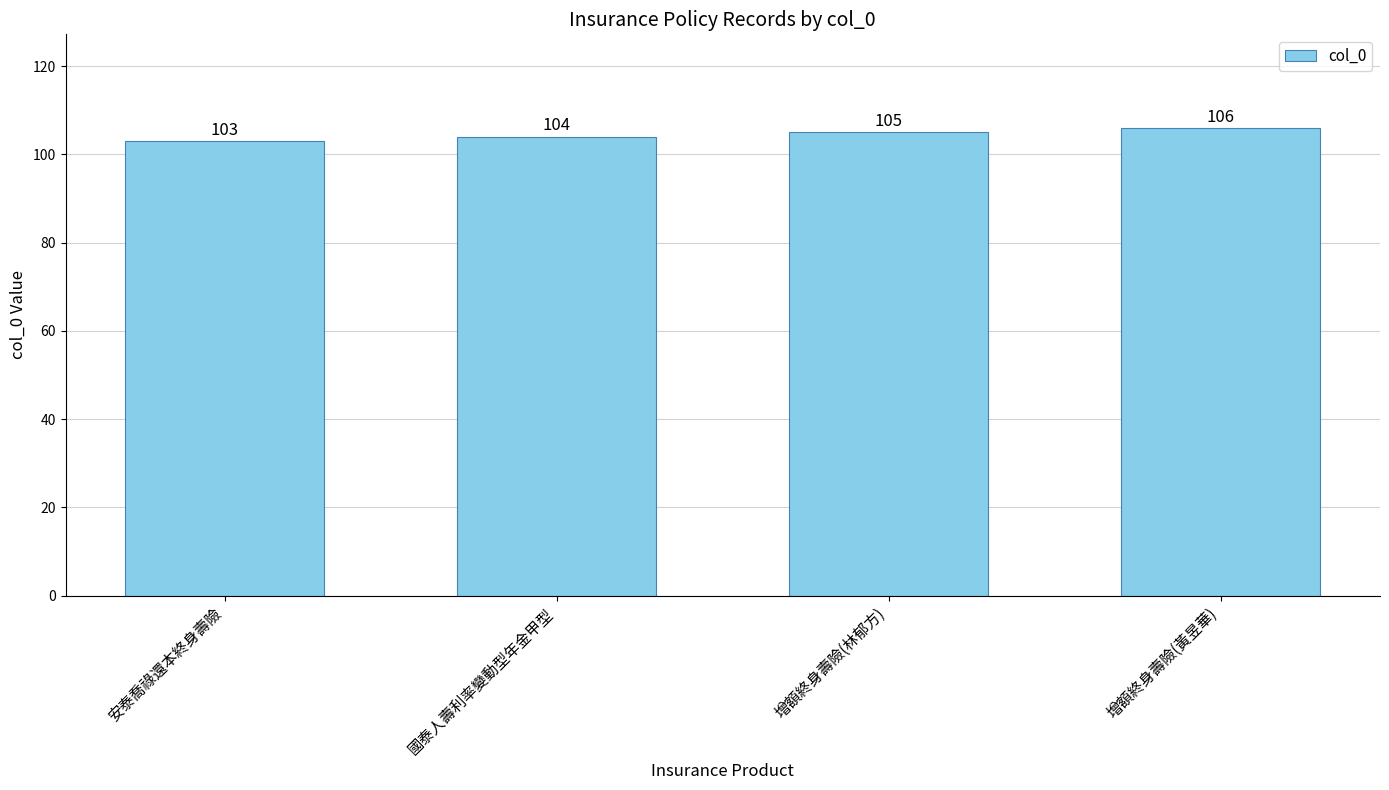

Reading right to left, transcribe all the data shown in this chart.

106	105	104	103